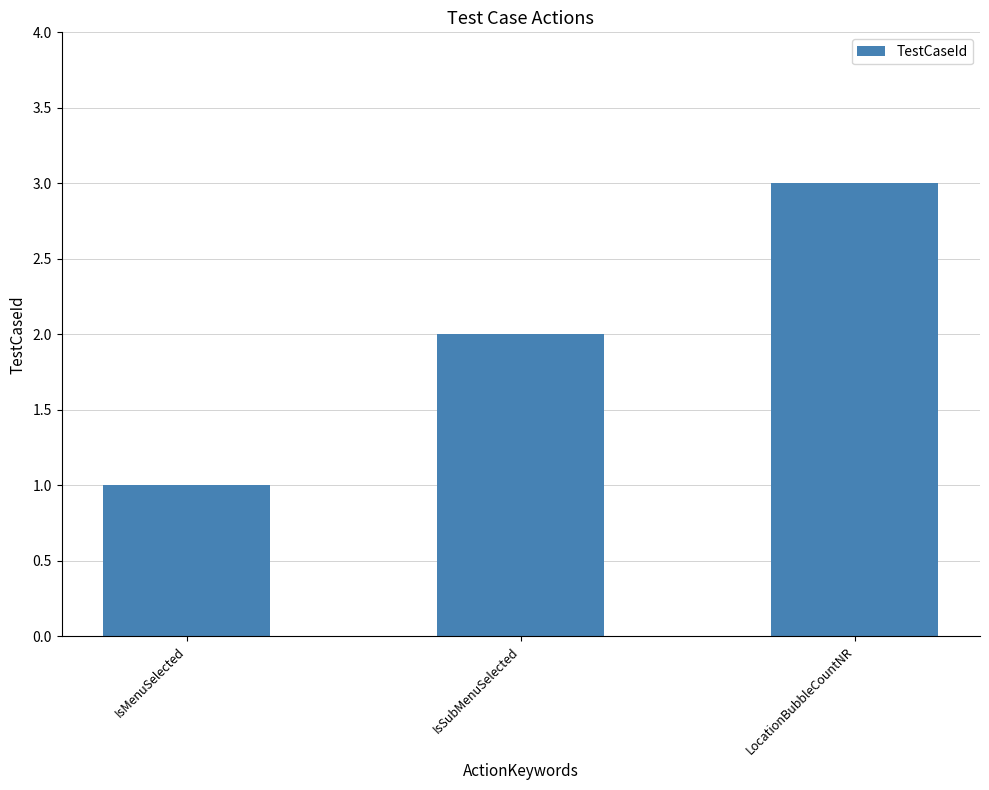

True or false: the data shows 1 at LocationBubbleCountNR.

False